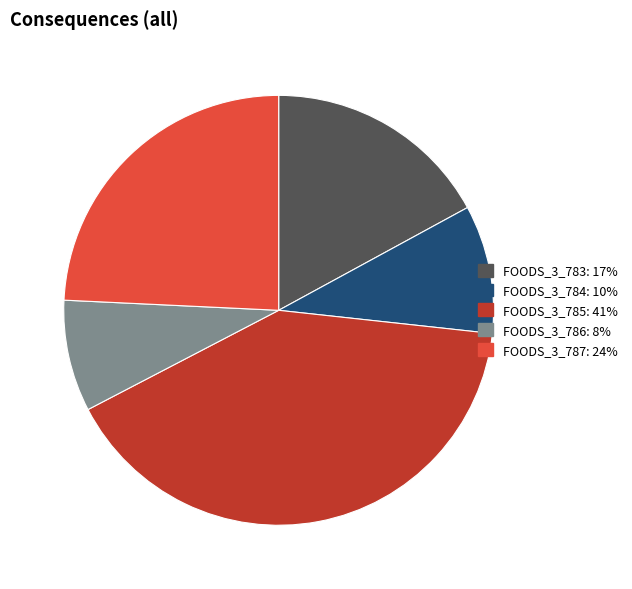

Is there a majority slice in this chart?

No